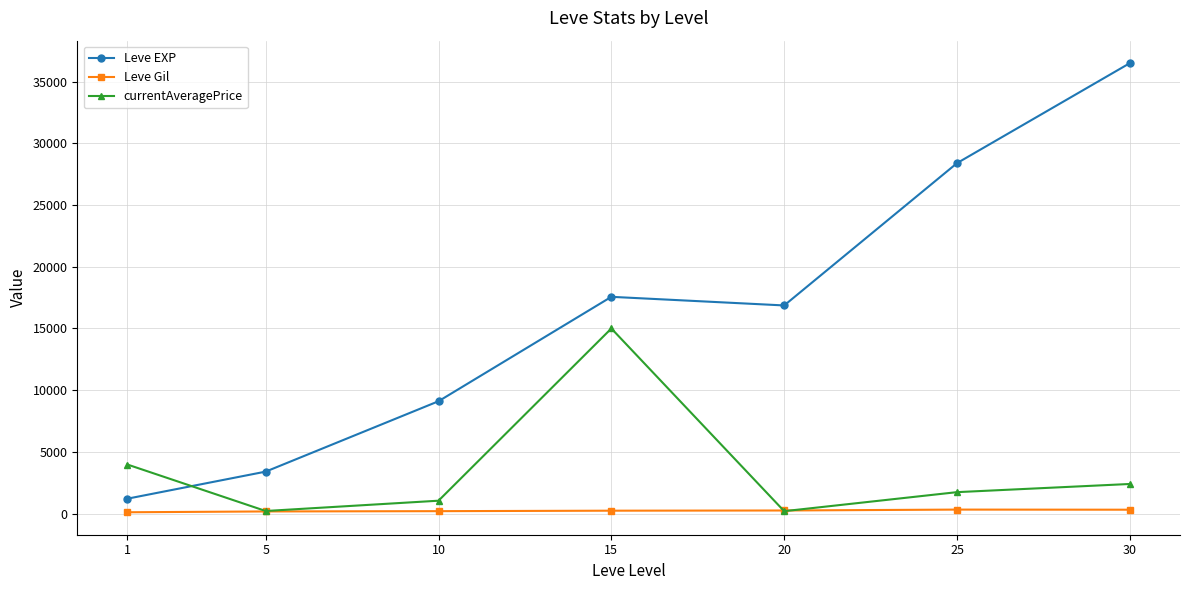

How many distinct data groups are displayed?

3